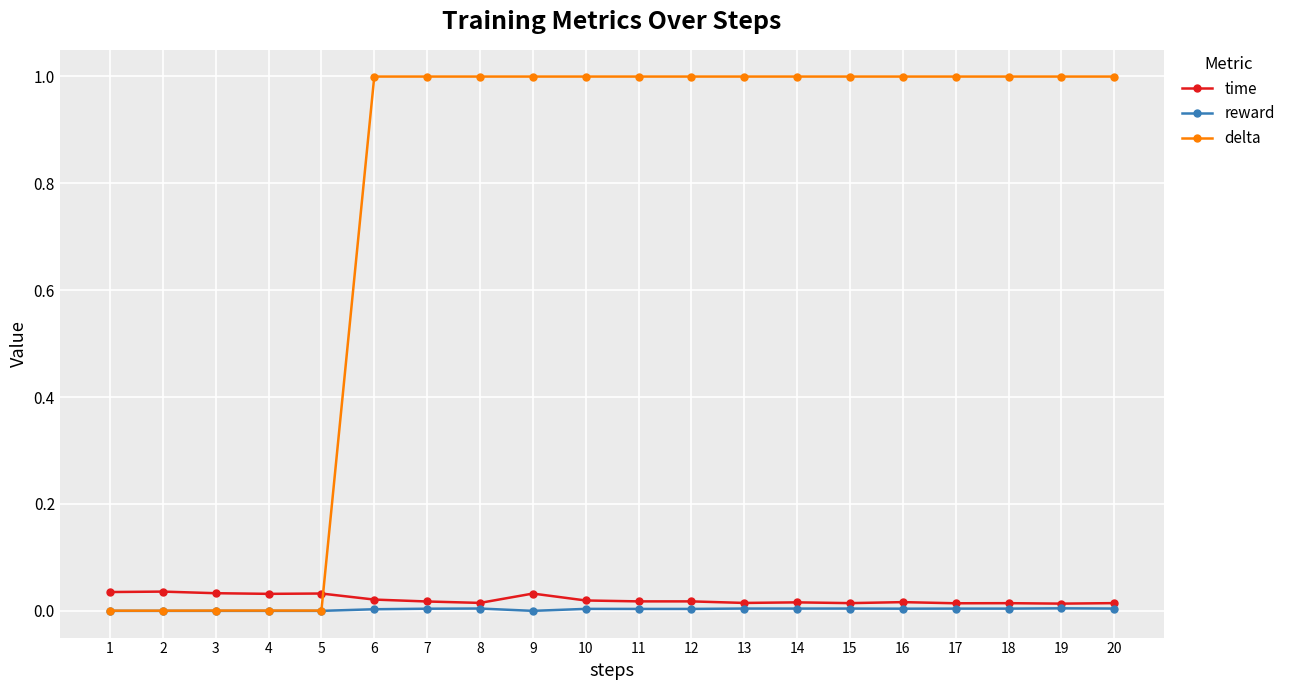

What is the greatest value displayed?

1.0